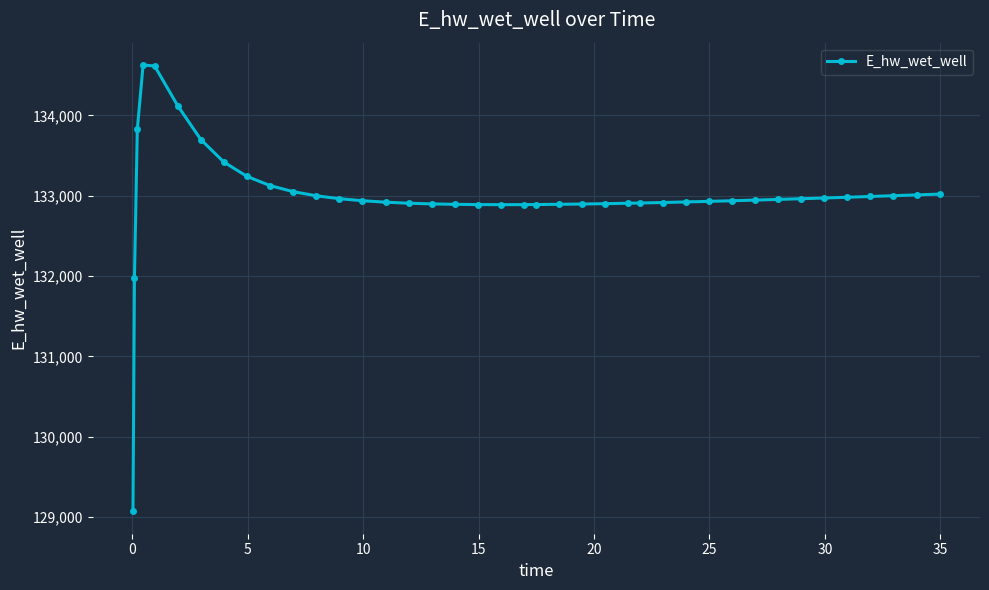

What is the sum of all values?

5319901.8